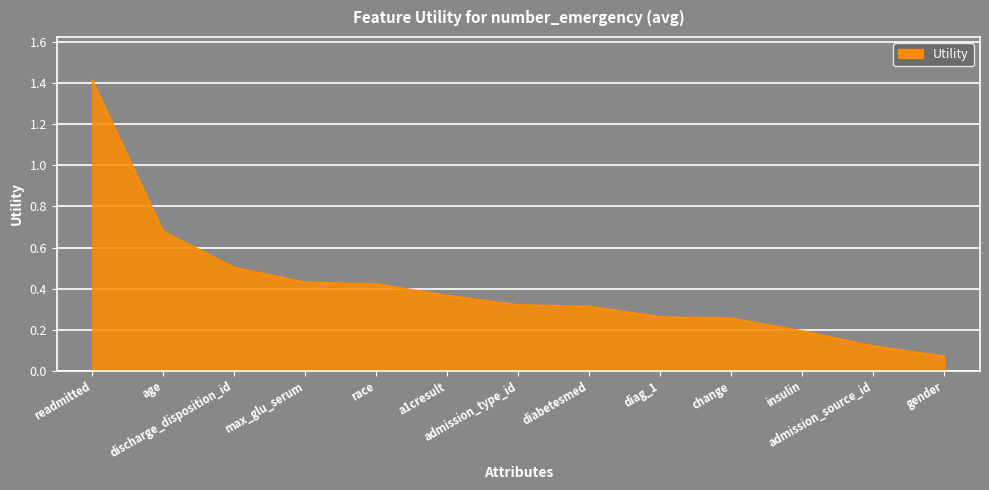

What is the difference between the maximum and minimum values?

1.3